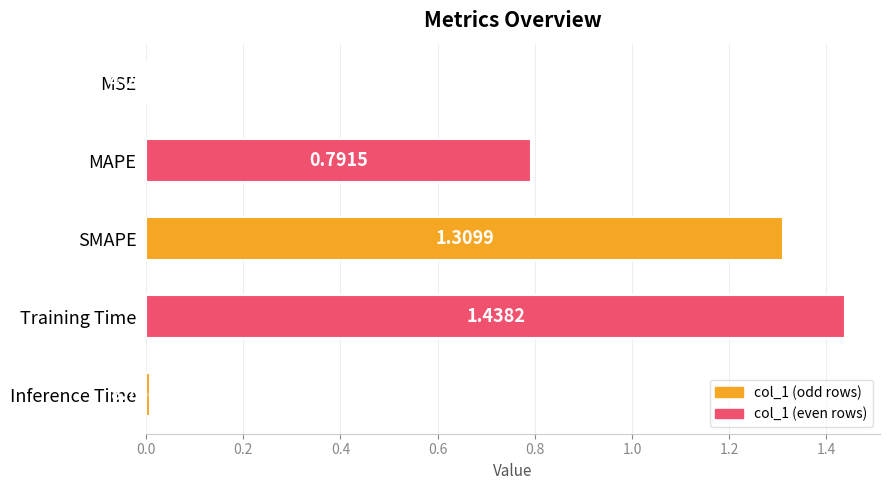

Where is the data nearest to the value 0?

MSE